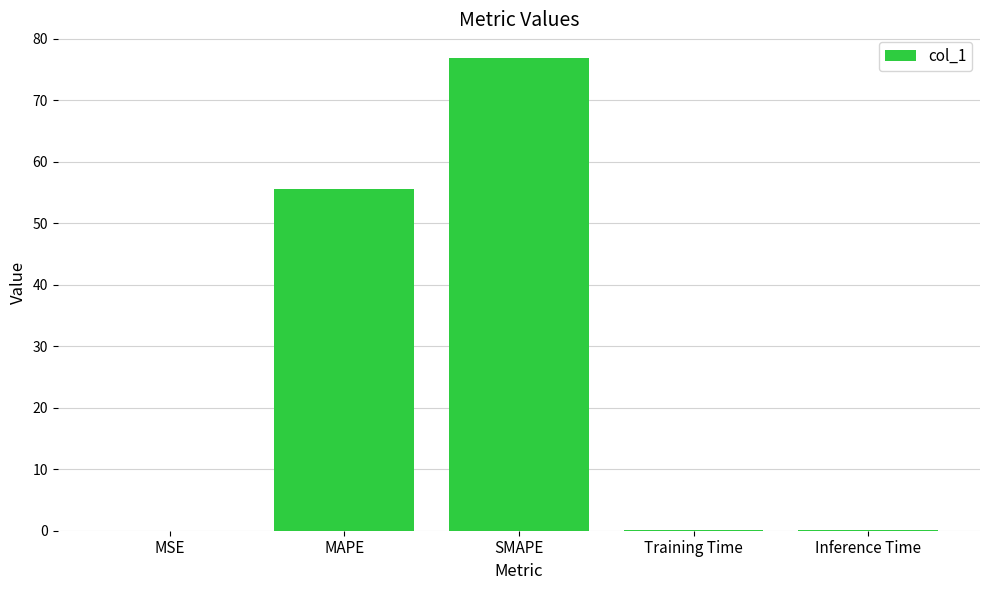

Where is the data nearest to the value 38?

MAPE